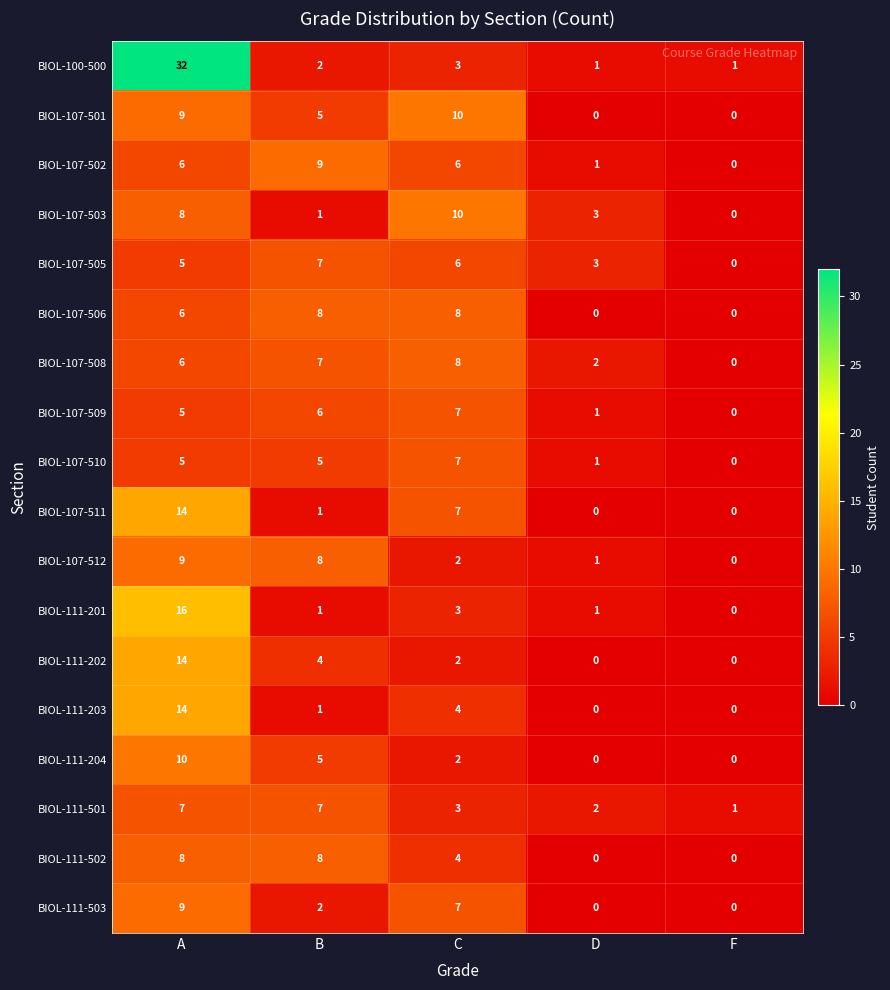

What is the maximum value shown in the chart?

32